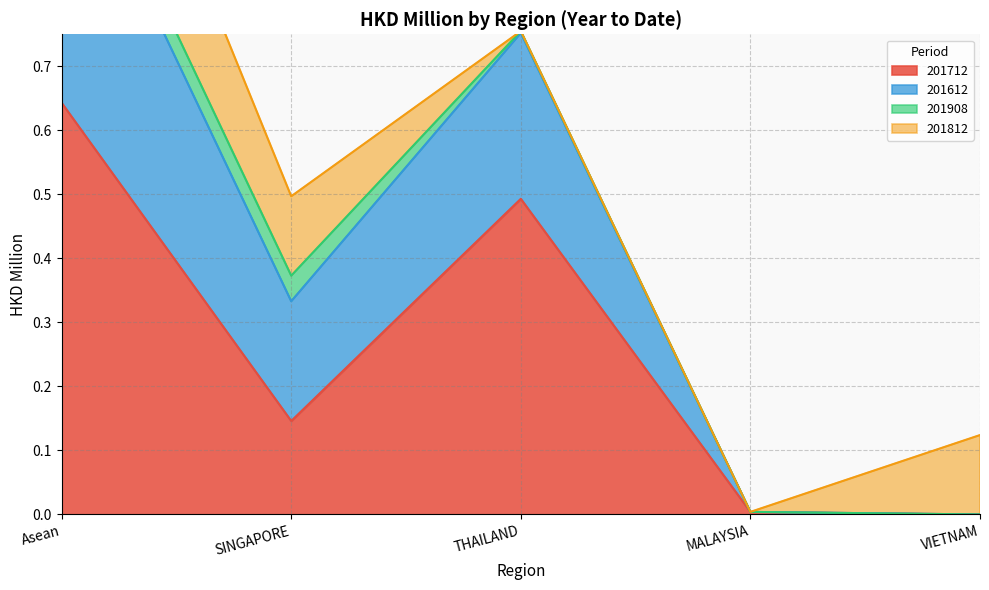

What is the spread (max minus min) of values at Asean?

0.7